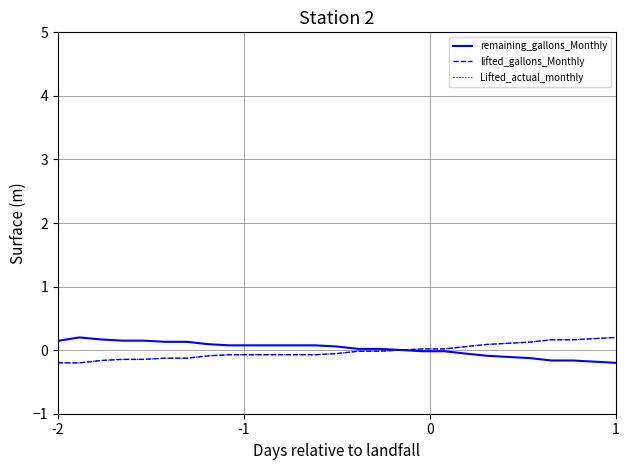

Which category has the lowest value in the lifted_gallons_Monthly series?

-2